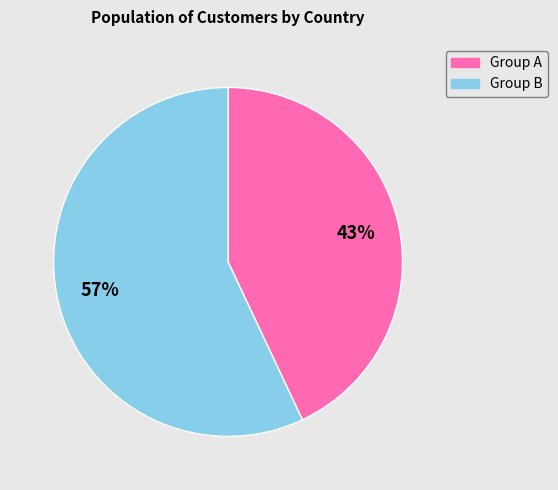

To the nearest percent, what is the difference between the largest and smallest slice percentages?

14%